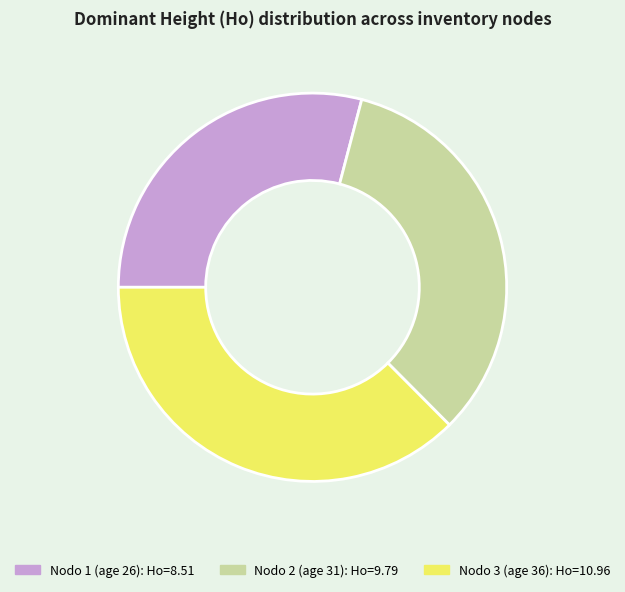

Does any single category account for the majority?

No